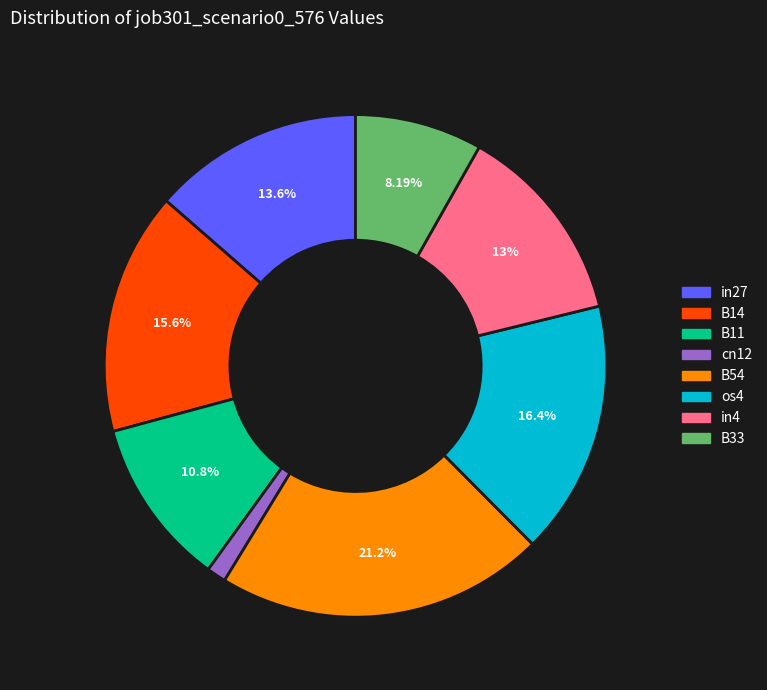

Combined, do in27 and B54 account for over 50%?

No